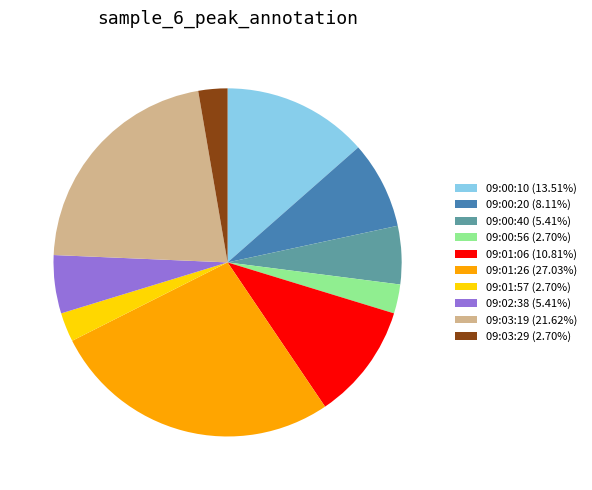

Does any single category account for the majority?

No